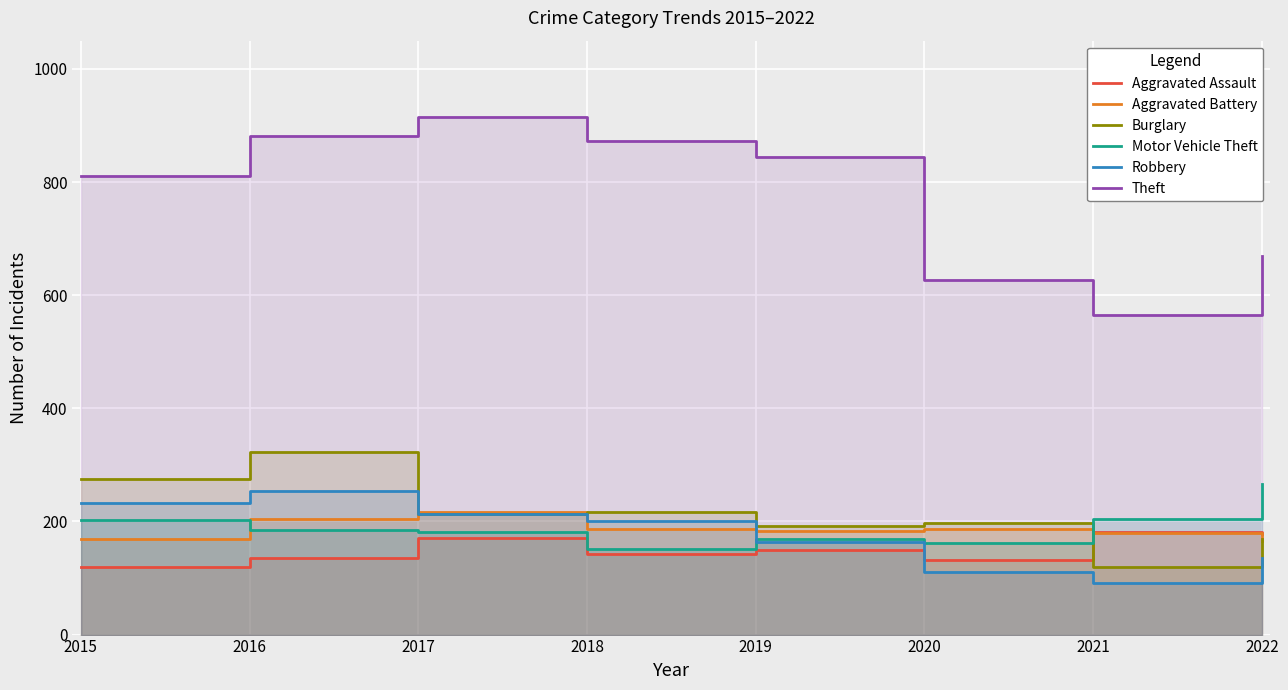

Count the number of data series in this chart.

6